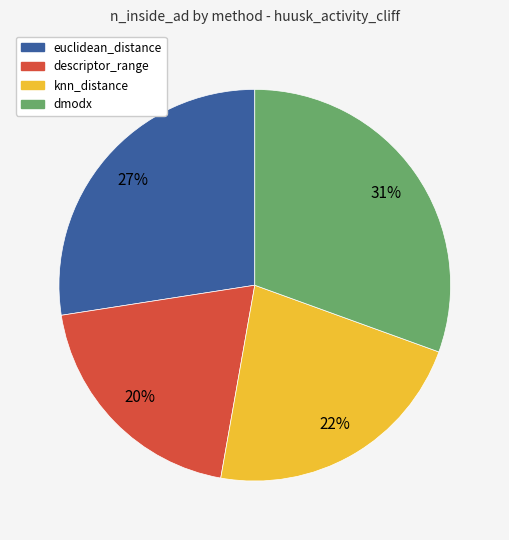

To the nearest percent, what is the average slice percentage?

25%